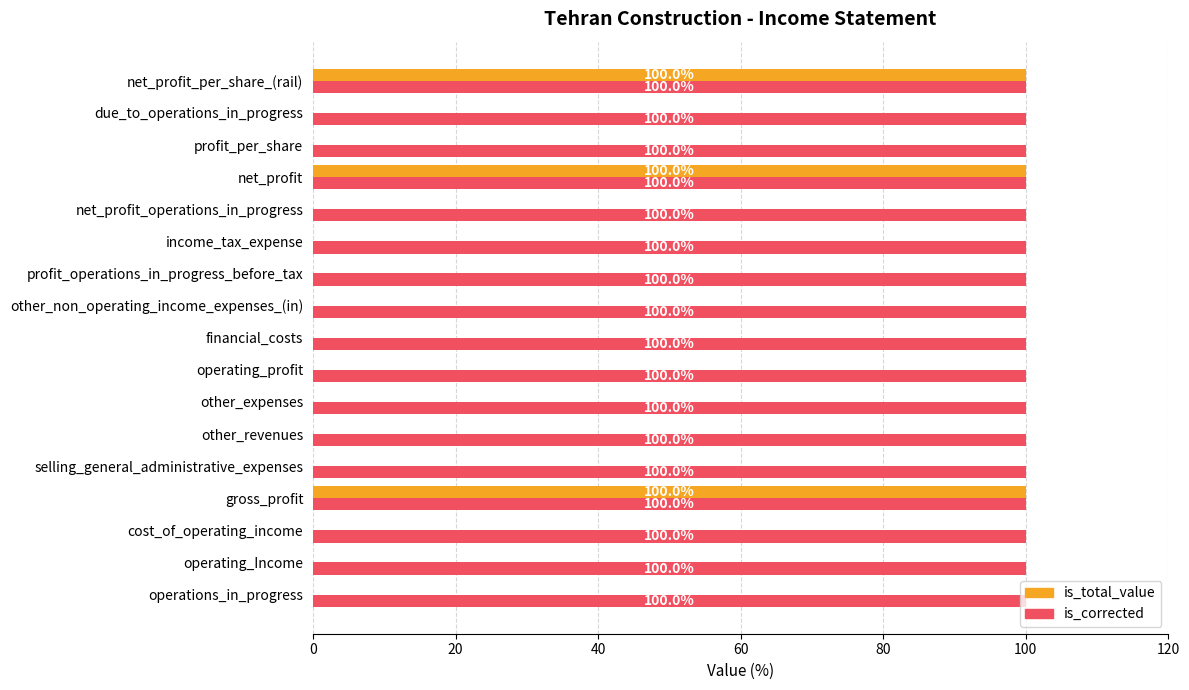

What is the maximum value for is_corrected?

100